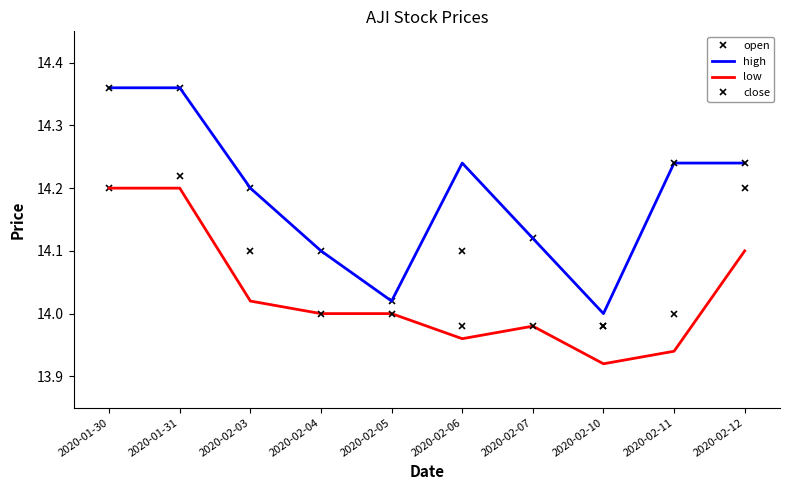

Reading right to left, list all the values displayed in this chart.

open: 14.2	14.0	14.0	14.1	14.0	14.0	14.1	14.2	14.4	14.2
high: 14.2	14.2	14.0	14.1	14.2	14.0	14.1	14.2	14.4	14.4
low: 14.1	13.9	13.9	14.0	14.0	14.0	14.0	14.0	14.2	14.2
close: 14.2	14.2	14.0	14.0	14.1	14.0	14.0	14.1	14.2	14.4